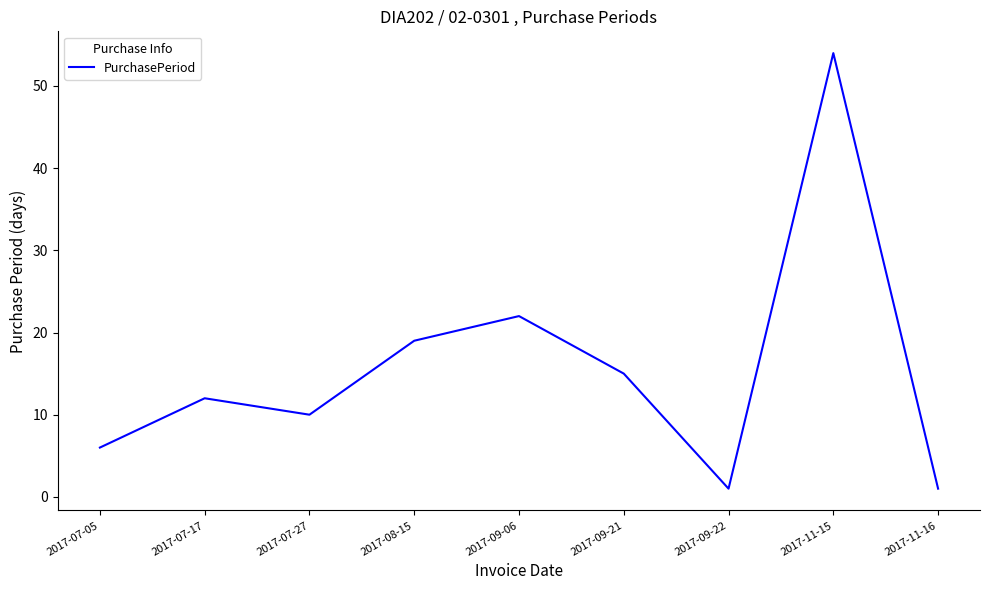

What is the difference between the maximum and minimum values?

53